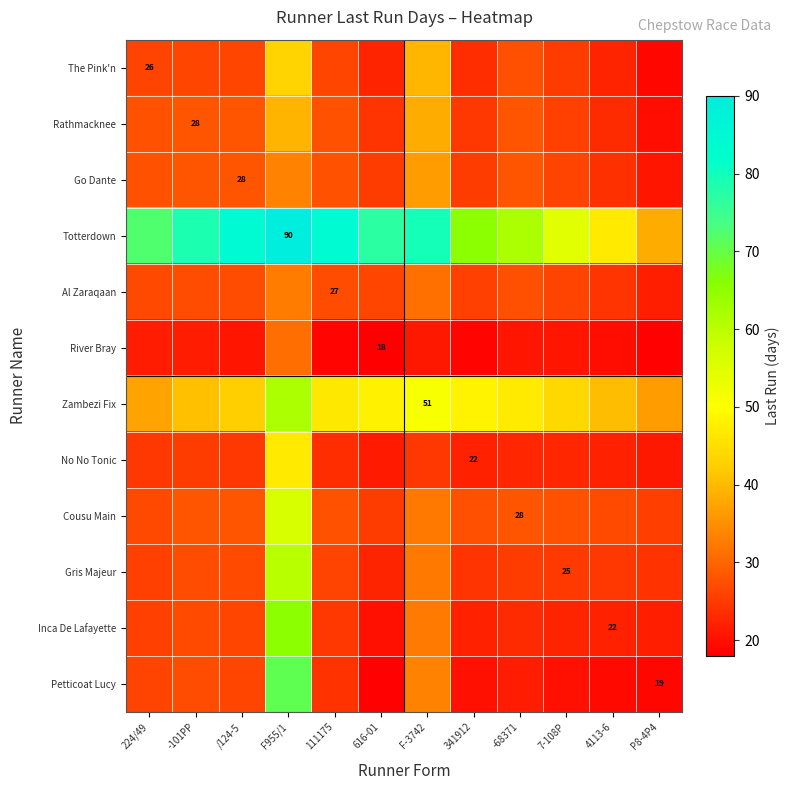

Between 616-01 and -68371, which series saw the biggest shift?

Totterdown